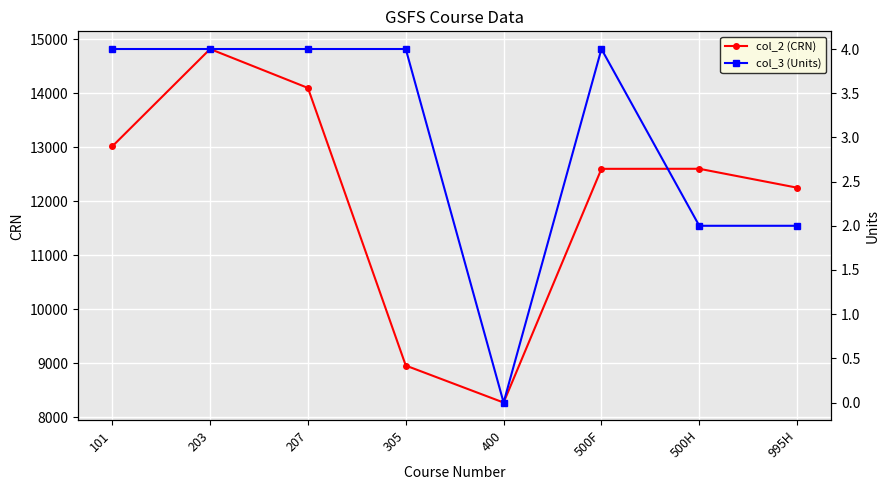

Where does the col_2 (CRN) series first go above 12603?

101